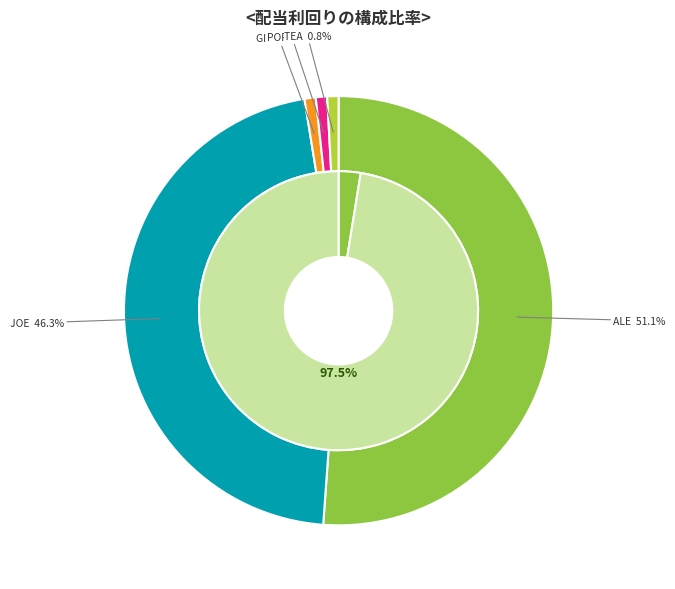

How many segments does this pie chart have?

5